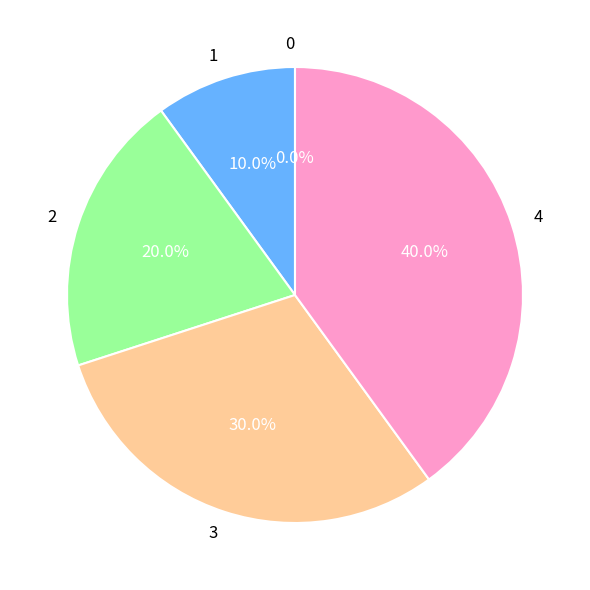

To the nearest percent, what is the difference between the largest and smallest slice percentages?

40%